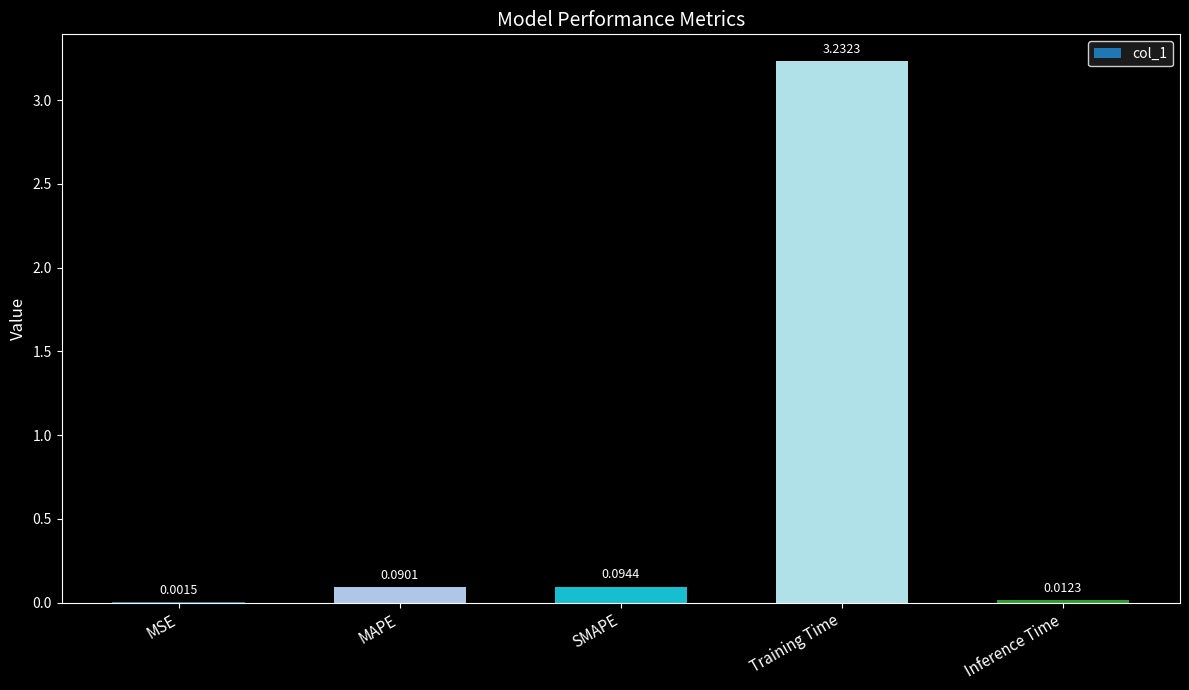

At which label is the value closest to 1?

SMAPE